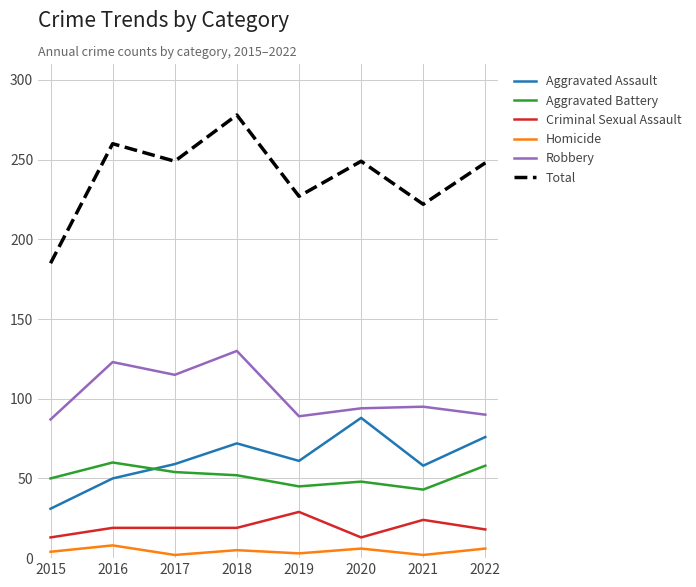

At which label does Total first exceed 249?

2016